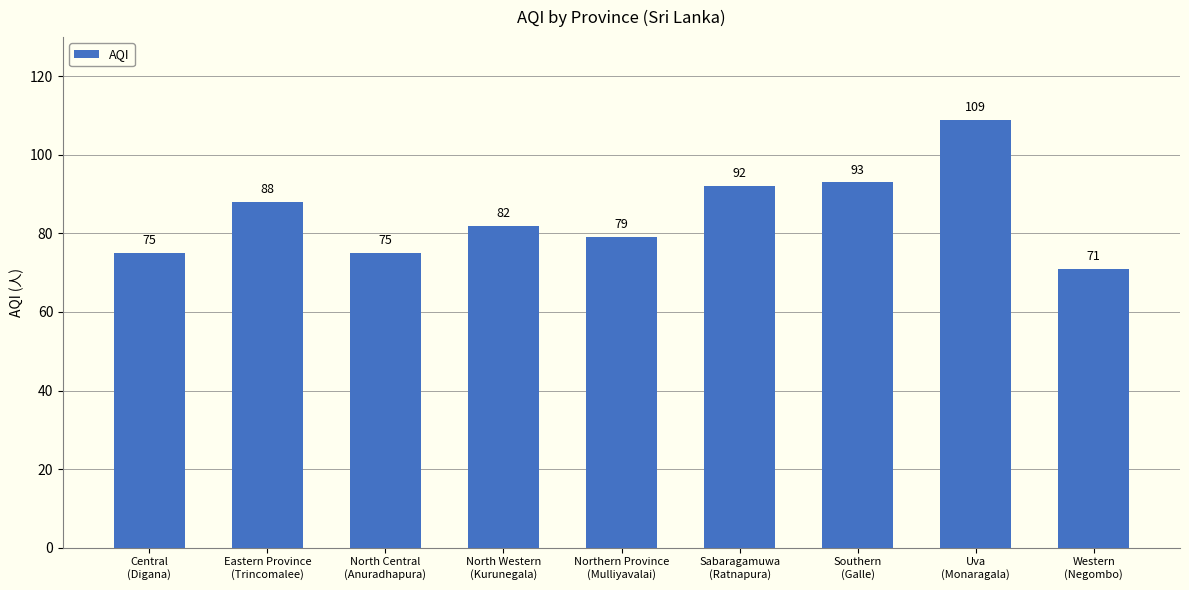

What is the average value?

85